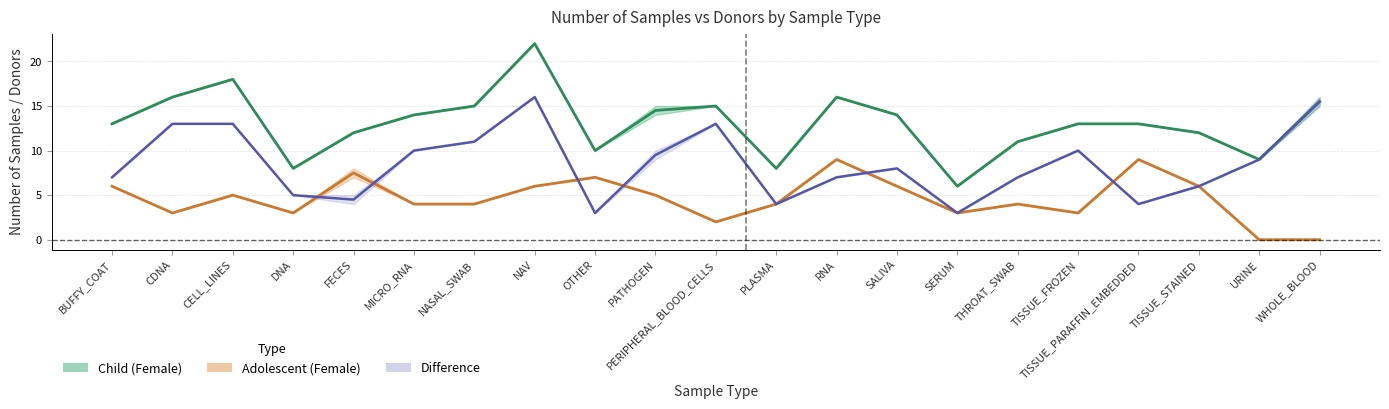

Is it true that Child – midline equals 15.5 at WHOLE_BLOOD?

True